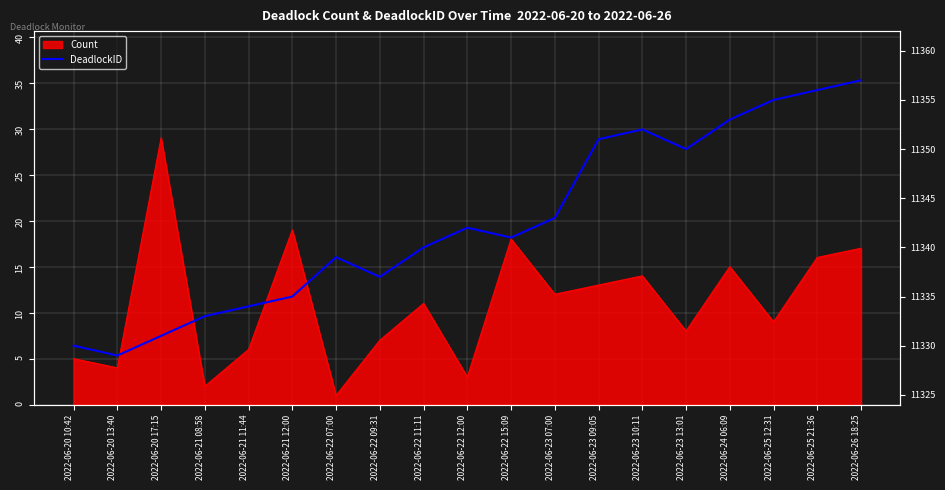

Where is the data nearest to the value 11343?

2022-06-23 07:00